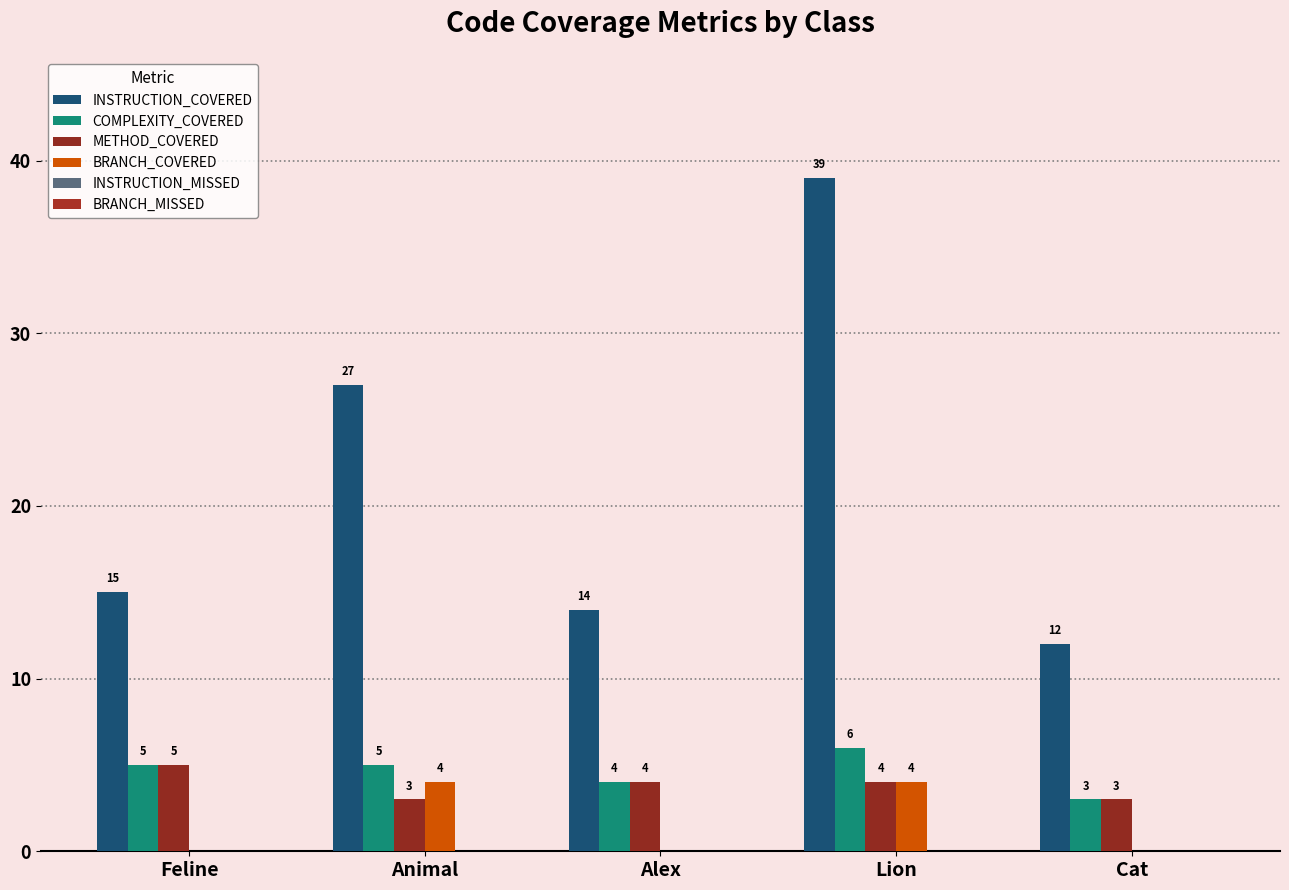

Read the METHOD_COVERED value at Feline.

5